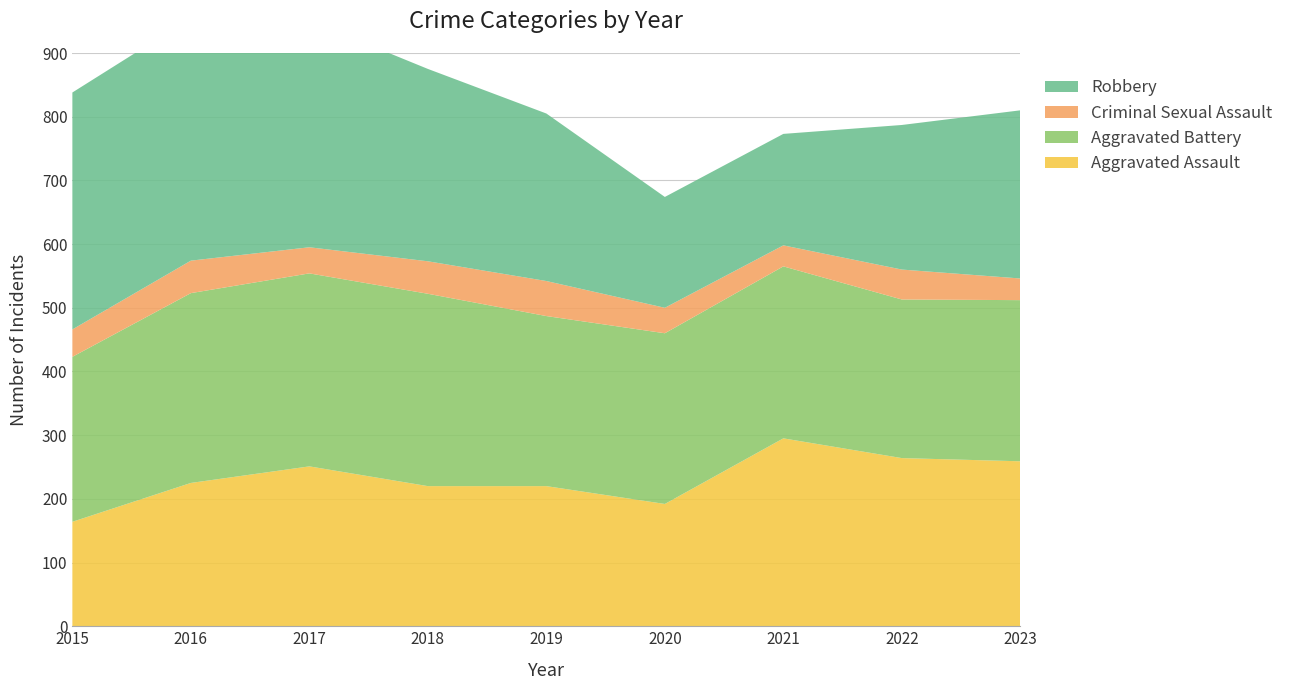

Reading left to right, what are all the values shown in this chart?

Aggravated Assault: 2015=164	2016=225	2017=251	2018=220	2019=220	2020=192	2021=295	2022=264	2023=259
Aggravated Battery: 2015=259	2016=298	2017=303	2018=302	2019=267	2020=268	2021=270	2022=249	2023=253
Criminal Sexual Assault: 2015=43	2016=51	2017=41	2018=51	2019=55	2020=40	2021=33	2022=47	2023=34
Robbery: 2015=372	2016=381	2017=356	2018=302	2019=263	2020=174	2021=175	2022=227	2023=264